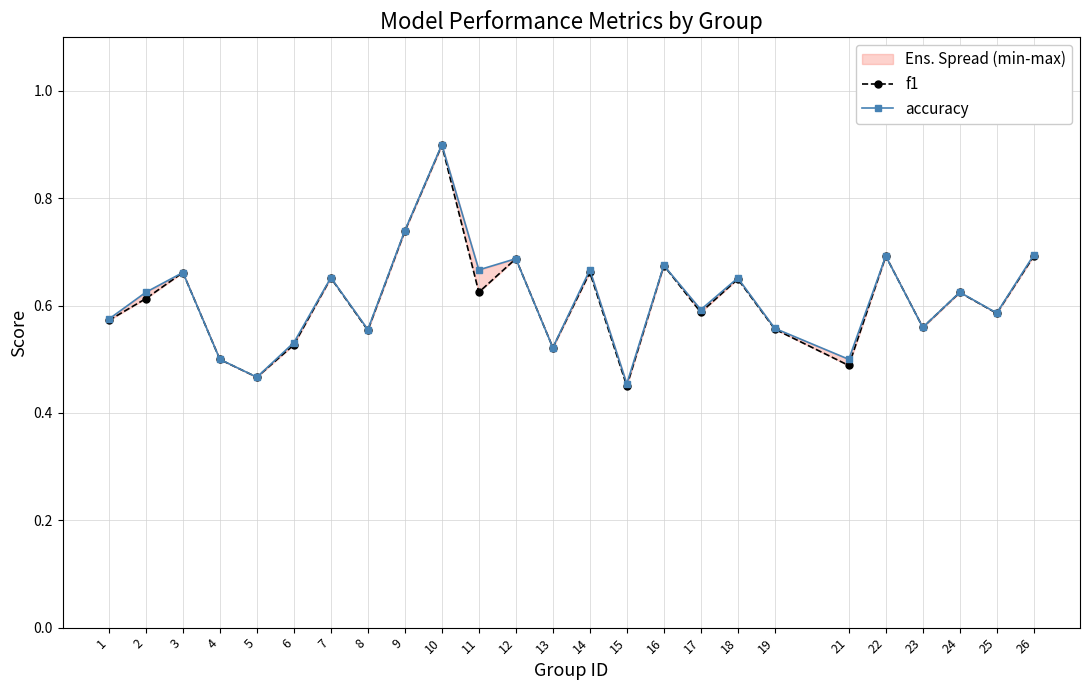

Which series has the largest total across all categories?

accuracy